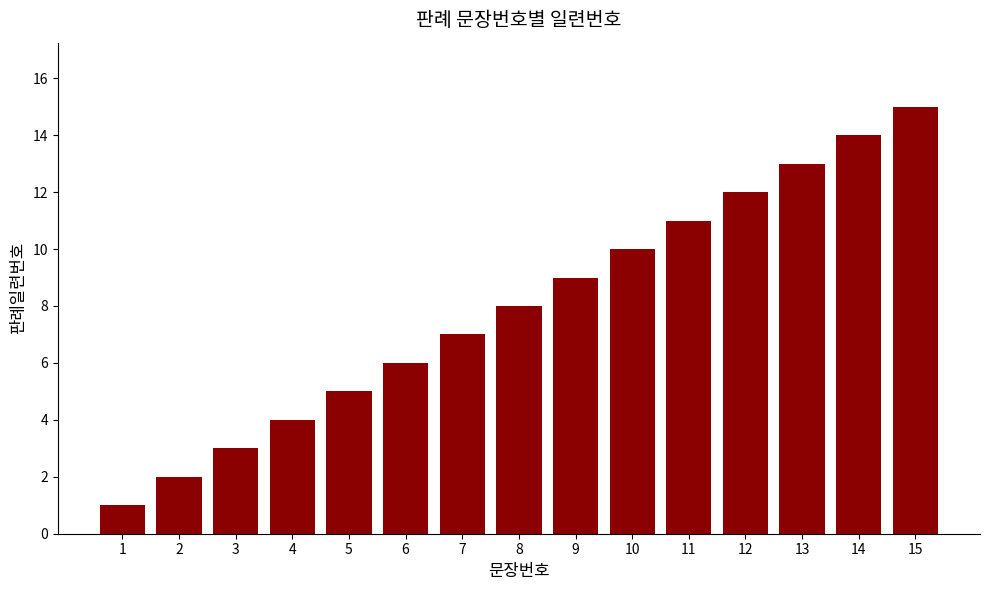

How many data points are less than 8?

7